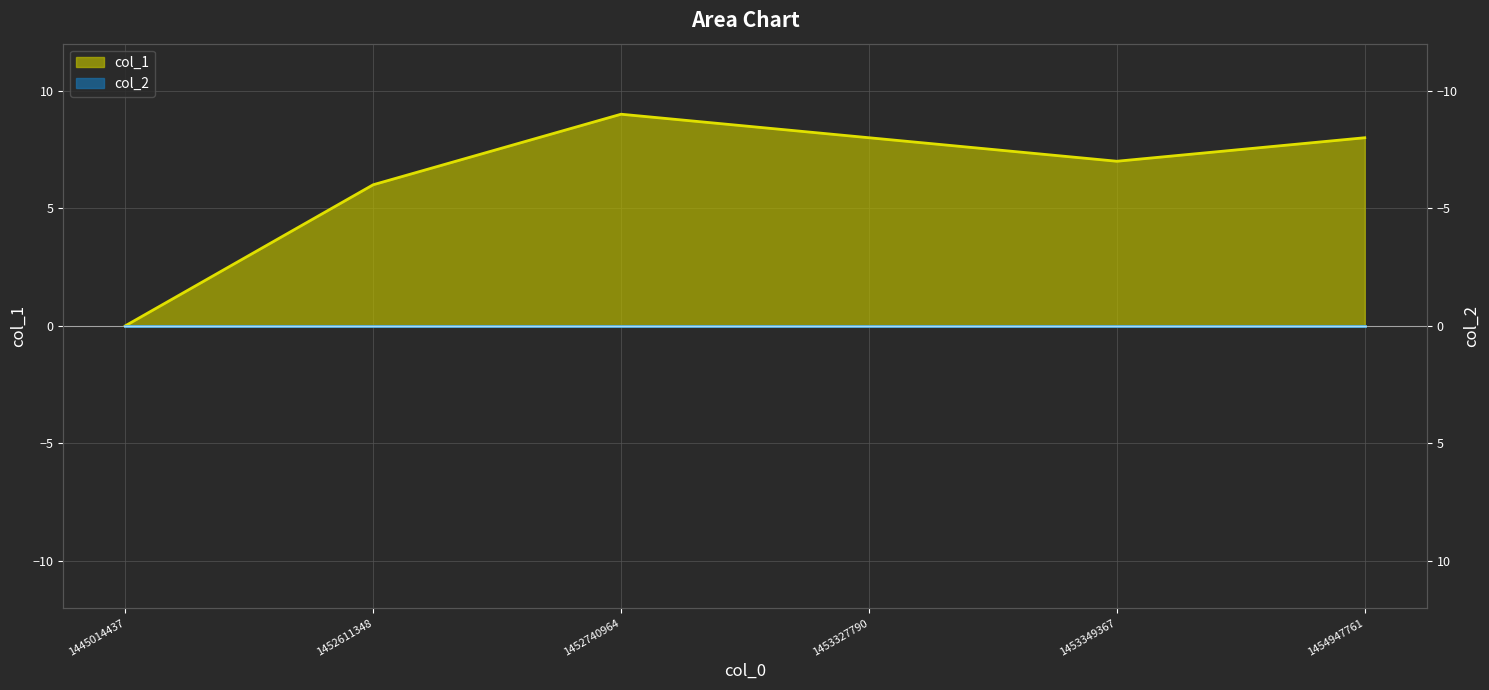

True or false: col_2 line and col_1 line intersect in this chart.

False